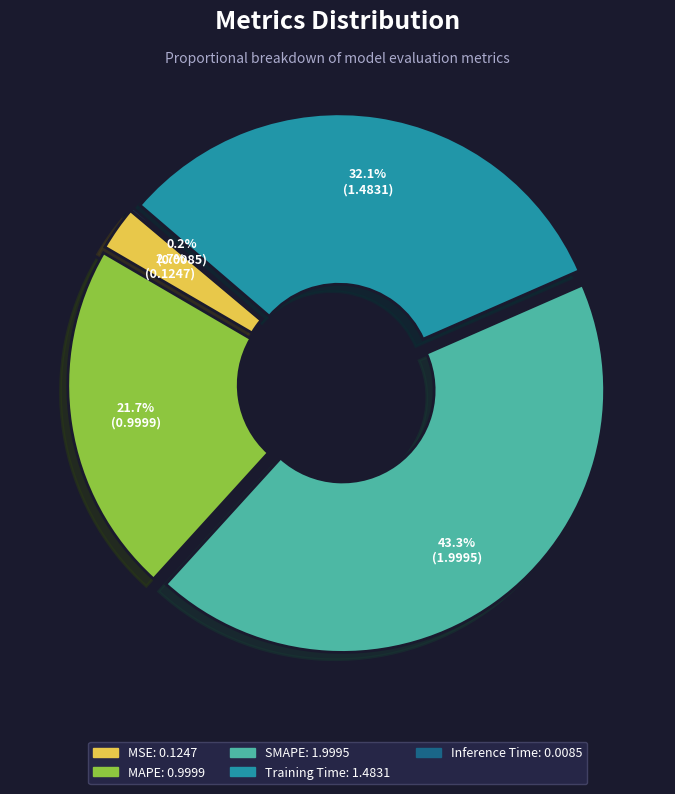

Approximately how many times larger is the value at MSE compared to Training Time?

0.1